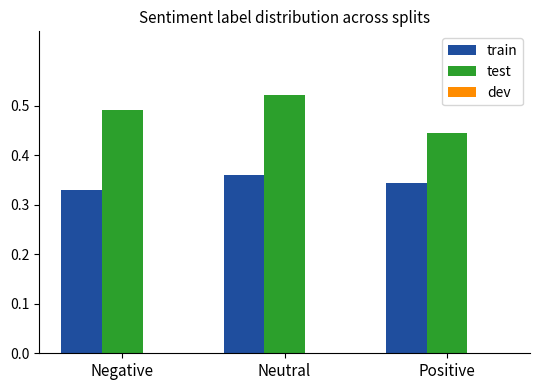

Rank the series at Neutral from lowest to highest value.

dev, train, test